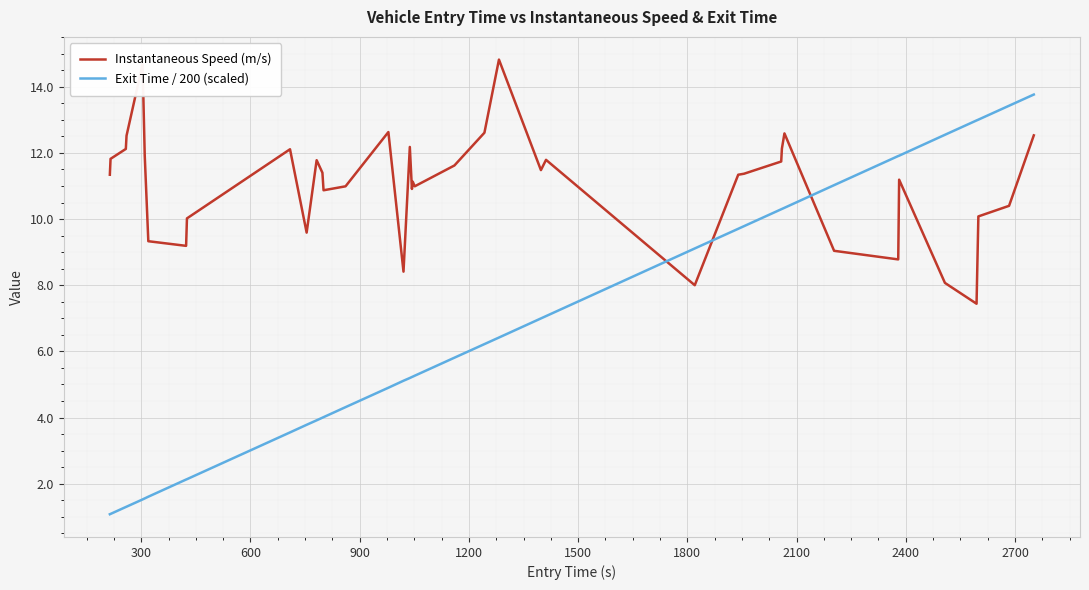

List the series in order of their peak value, lowest first.

Exit Time / 200 (scaled), Instantaneous Speed (m/s)